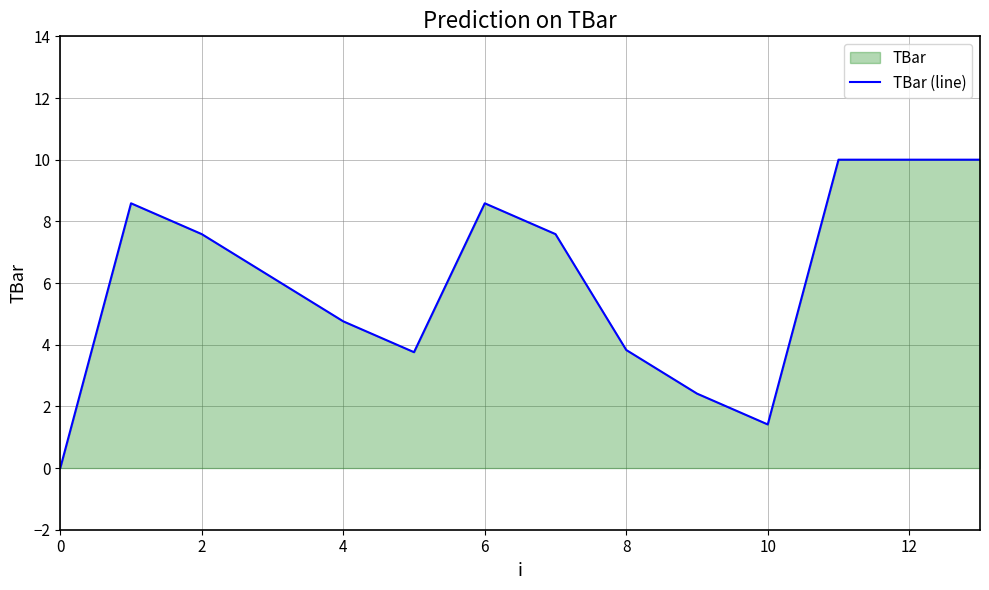

Which category has the highest value across all series?

11